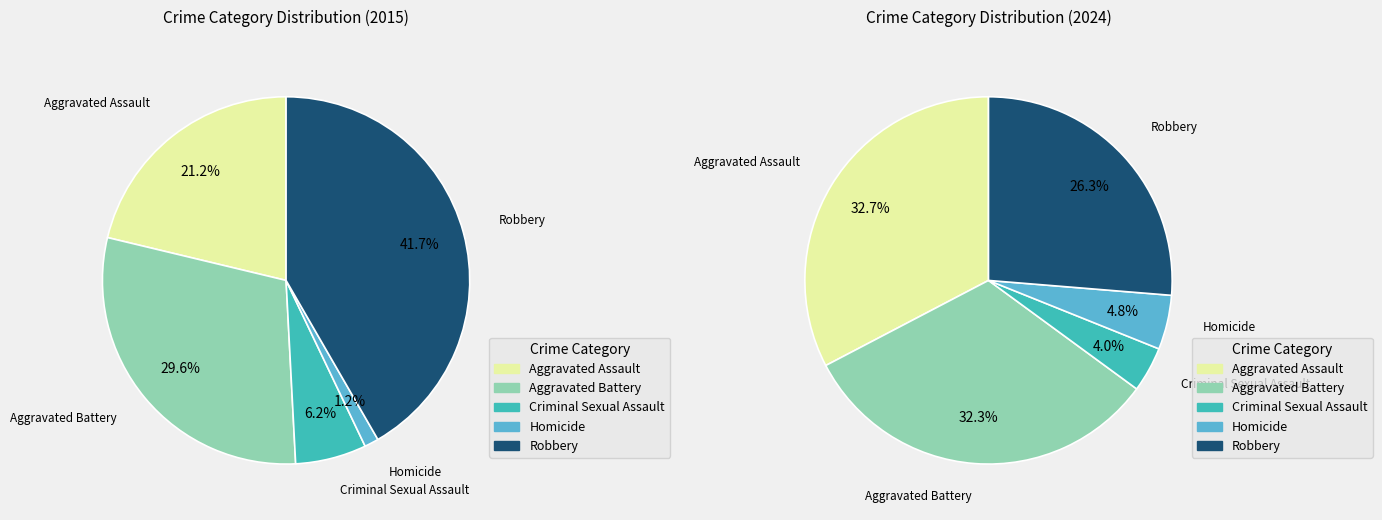

To the nearest percent, what is the difference between the Aggravated Assault and Robbery slice percentages?

6%